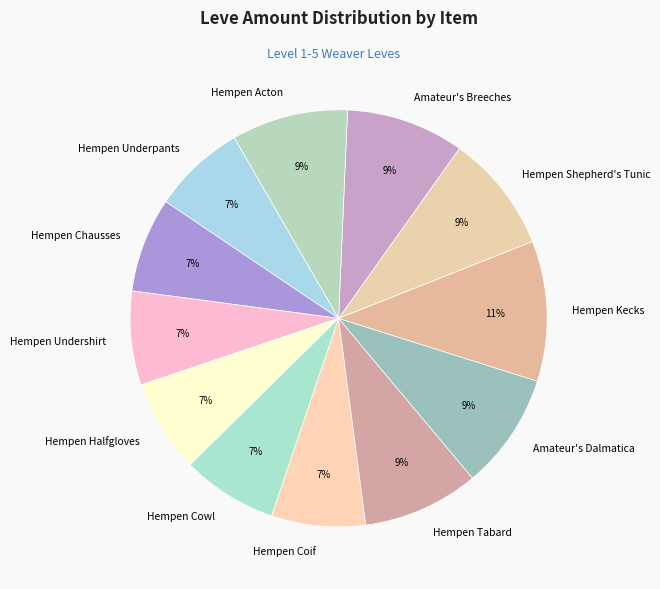

Which slice is the largest?

Hempen Kecks